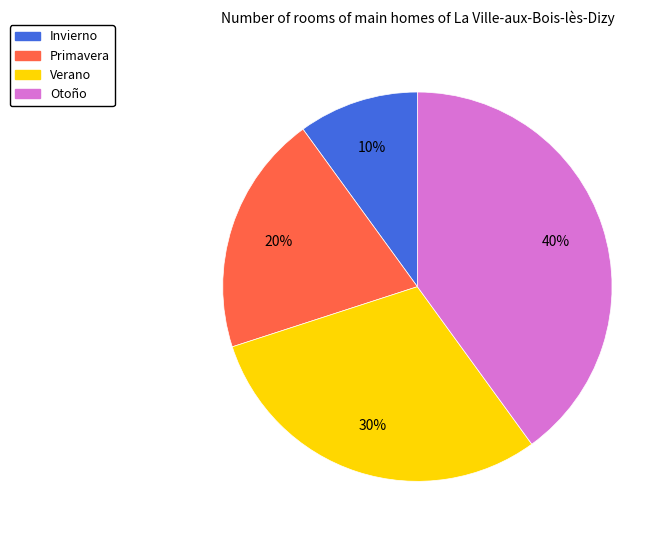

Which category has the smallest portion of the pie?

Invierno